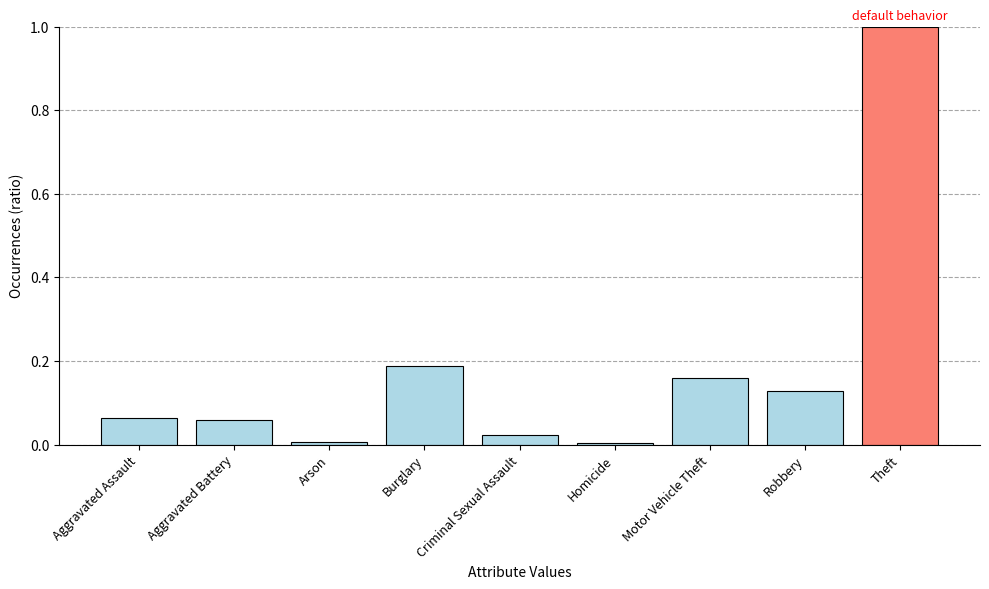

What is the greatest value displayed?

1.0